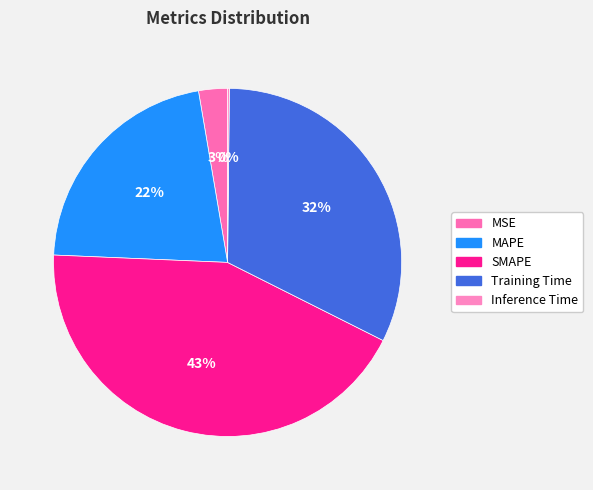

What is the change in value from MSE to Training Time?

+1.4